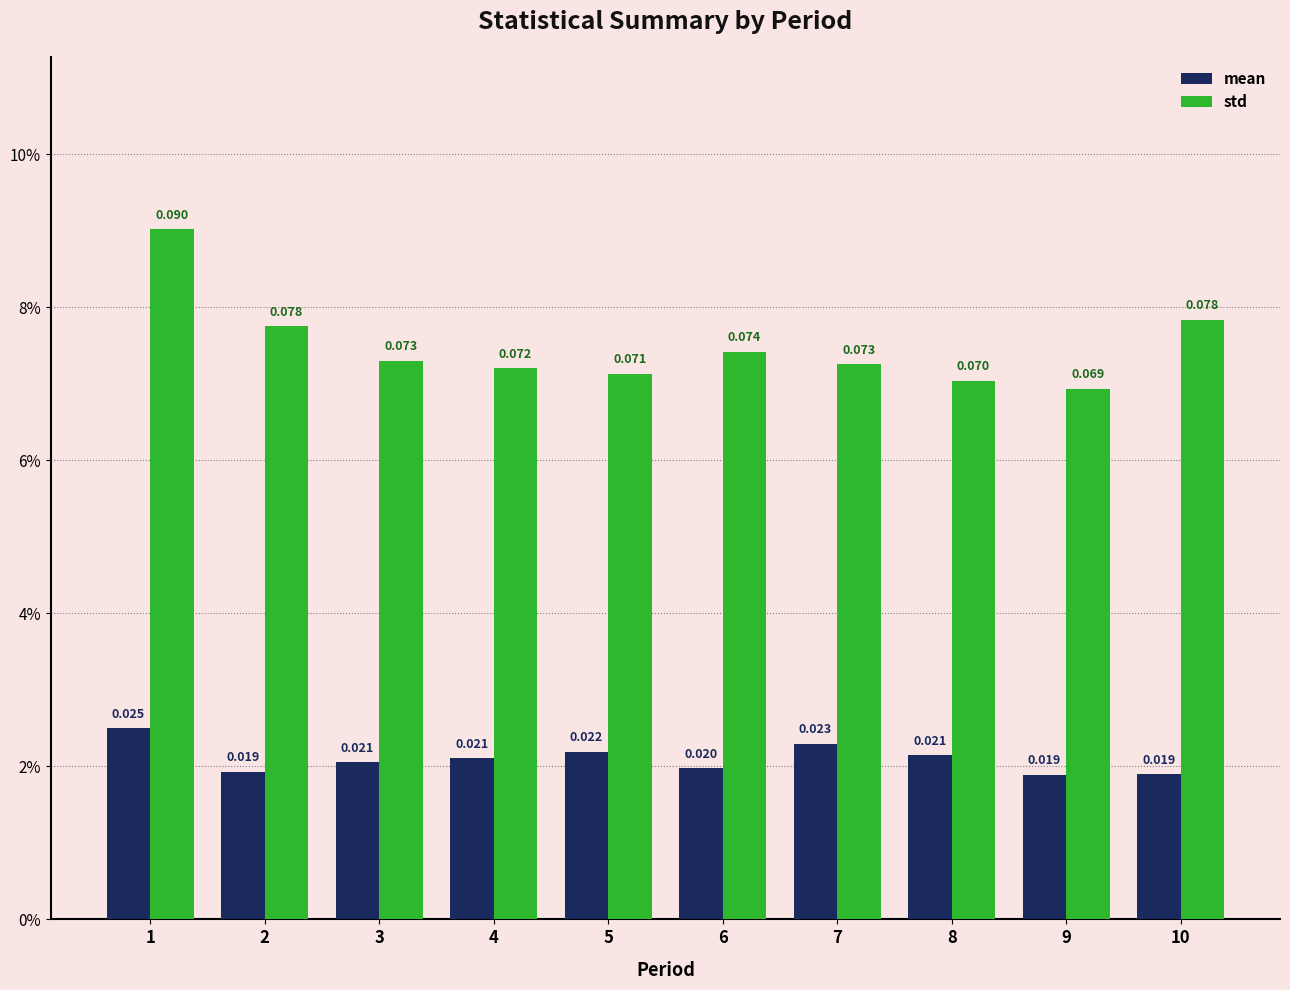

What is the total value across all series at 3?

0.1